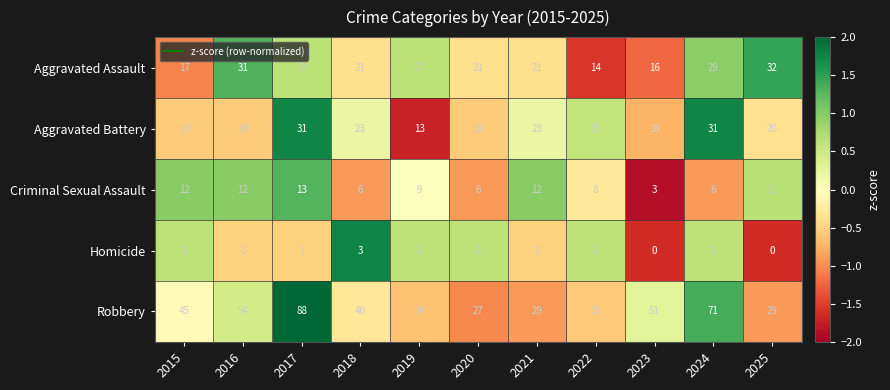

Is the value of Aggravated Battery at 2025 greater than the value of Criminal Sexual Assault at 2017?

Yes